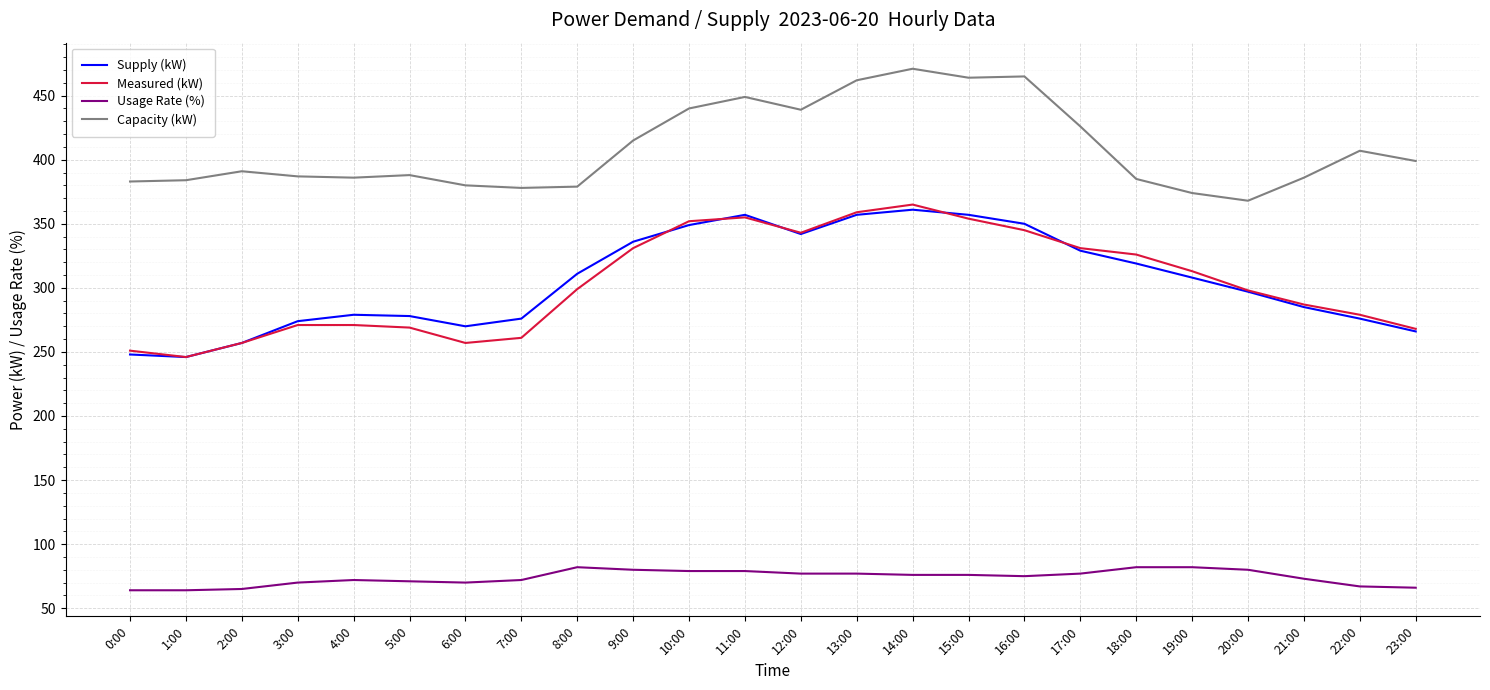

Which series changed the most between 8:00 and 21:00?

Supply (kW)